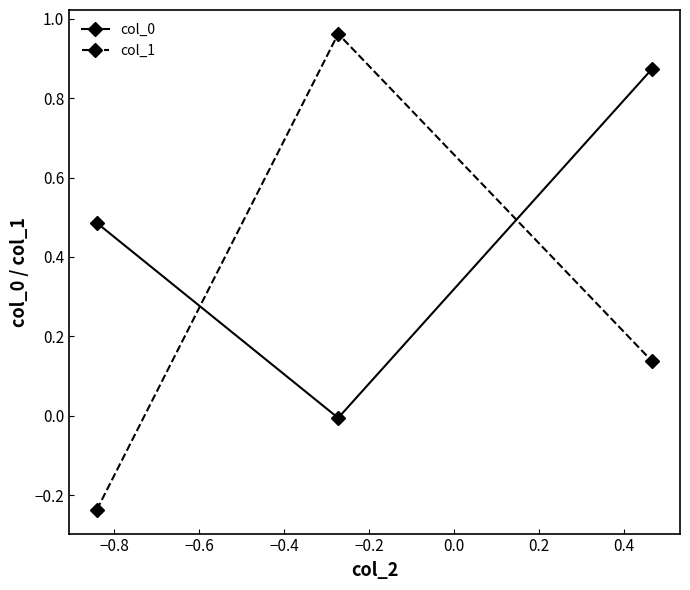

What is the average value of the col_1 series?

0.3